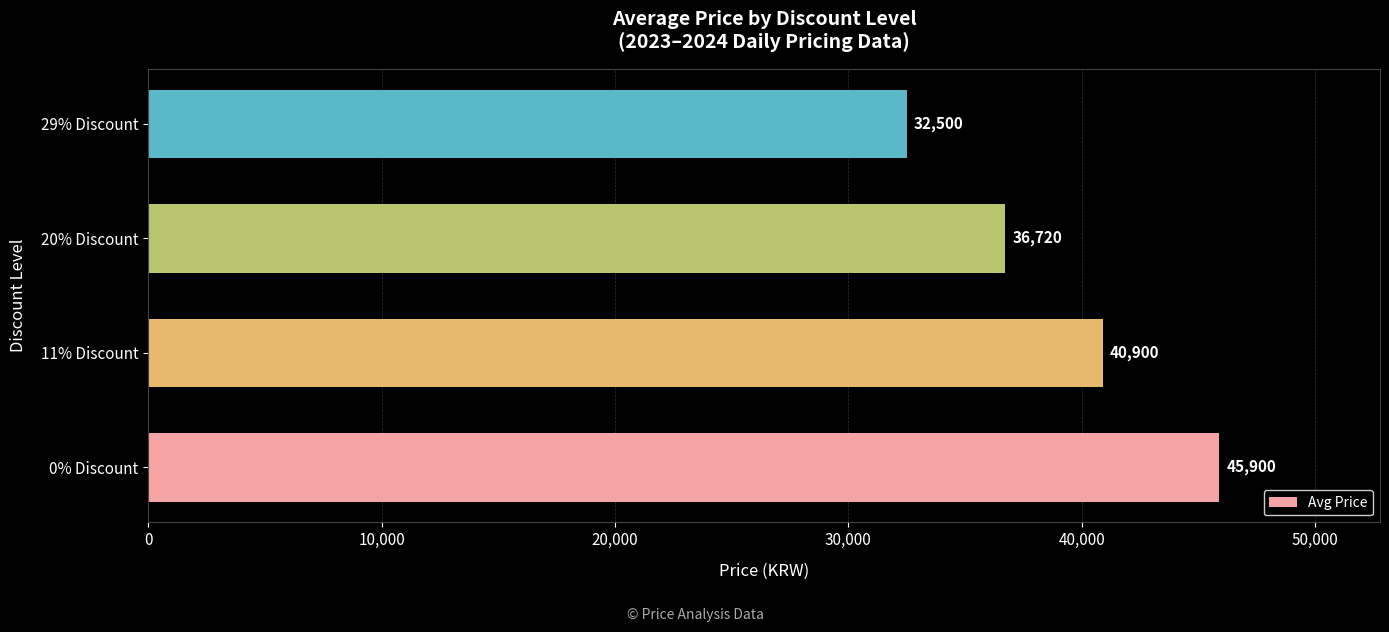

Reading top to bottom, what are all the values shown in this chart?

32500	36720	40900	45900